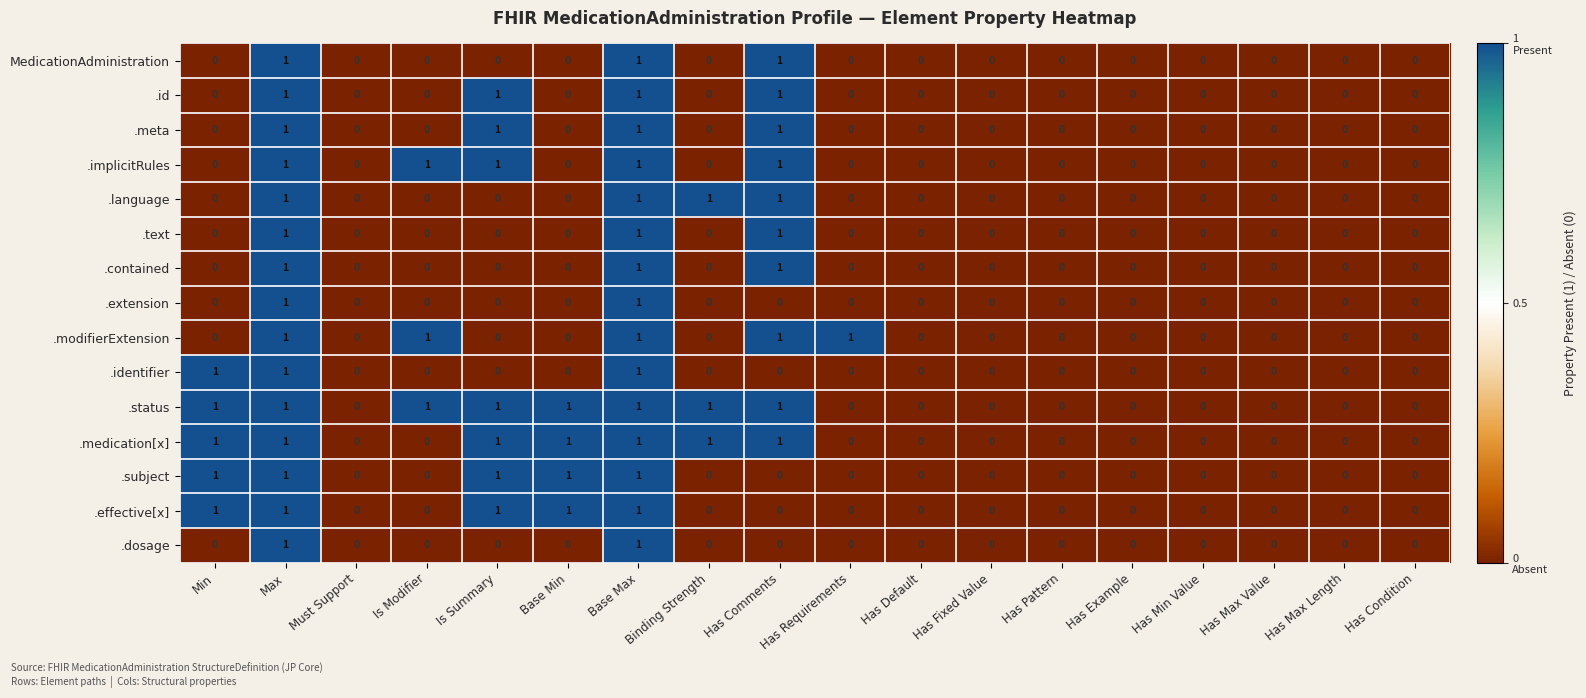

The value of .modifierExtension at Has Pattern is 0. True or false?

True